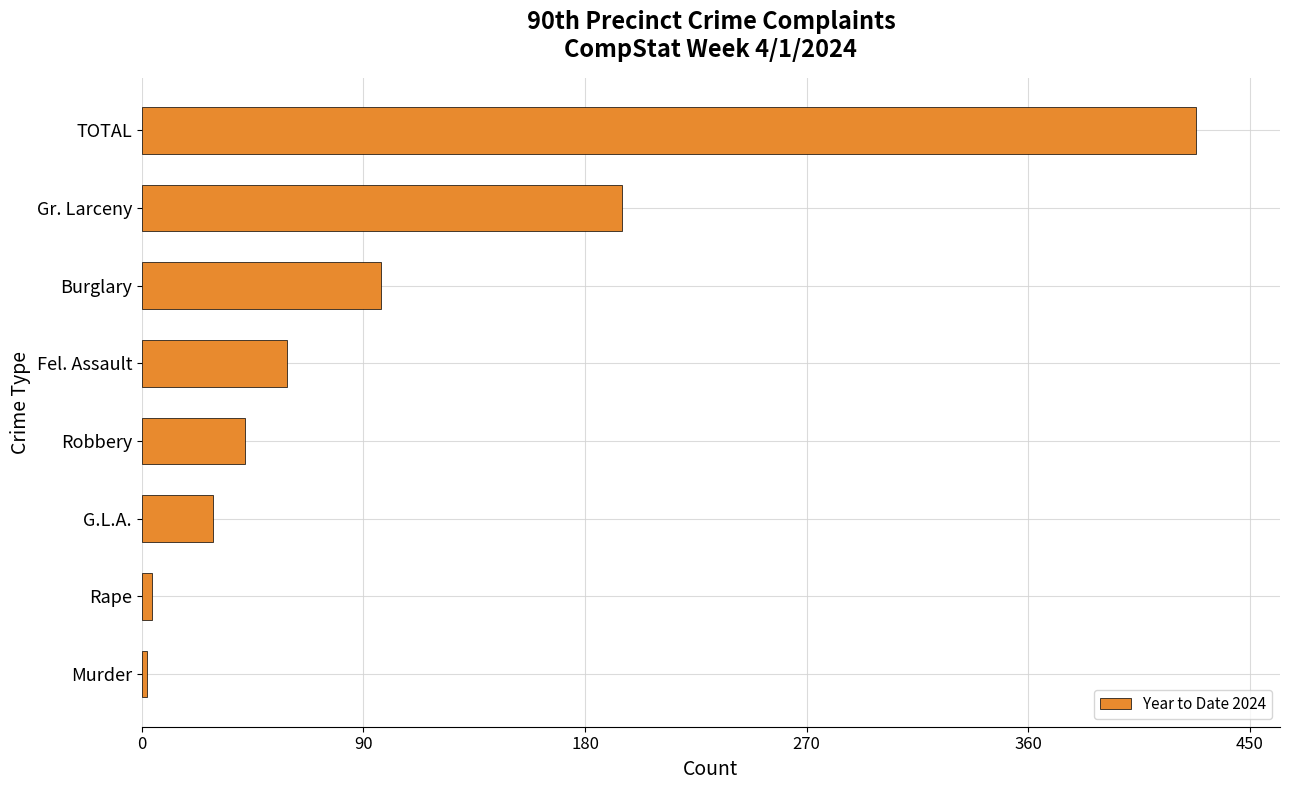

At which label is the value closest to 215?

Gr. Larceny